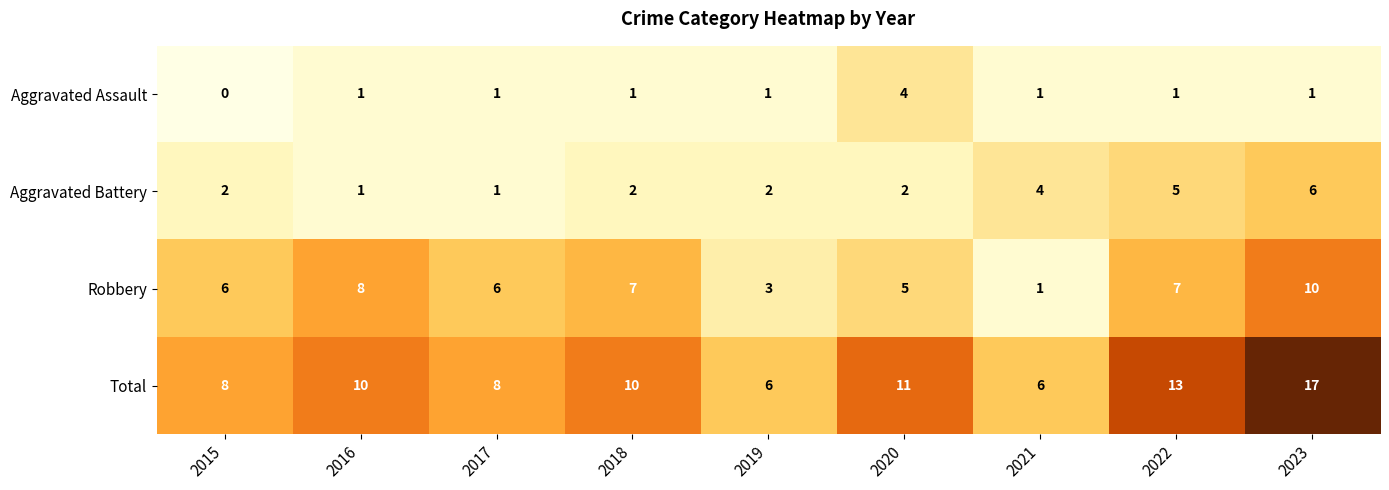

Which series has the largest total across all categories?

Total